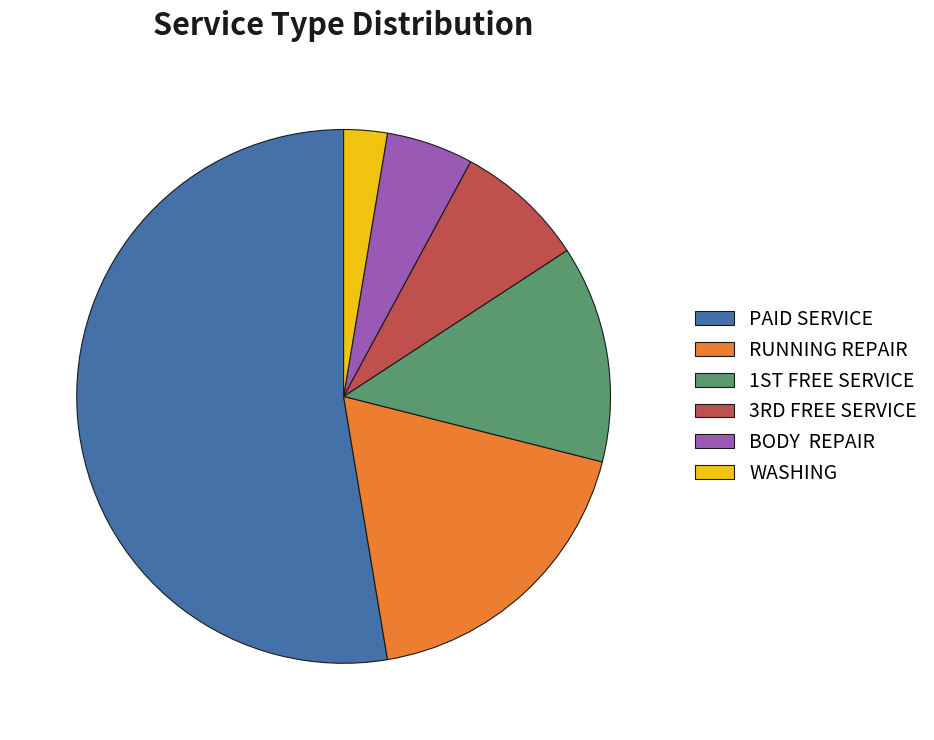

Count the number of slices in the pie.

6